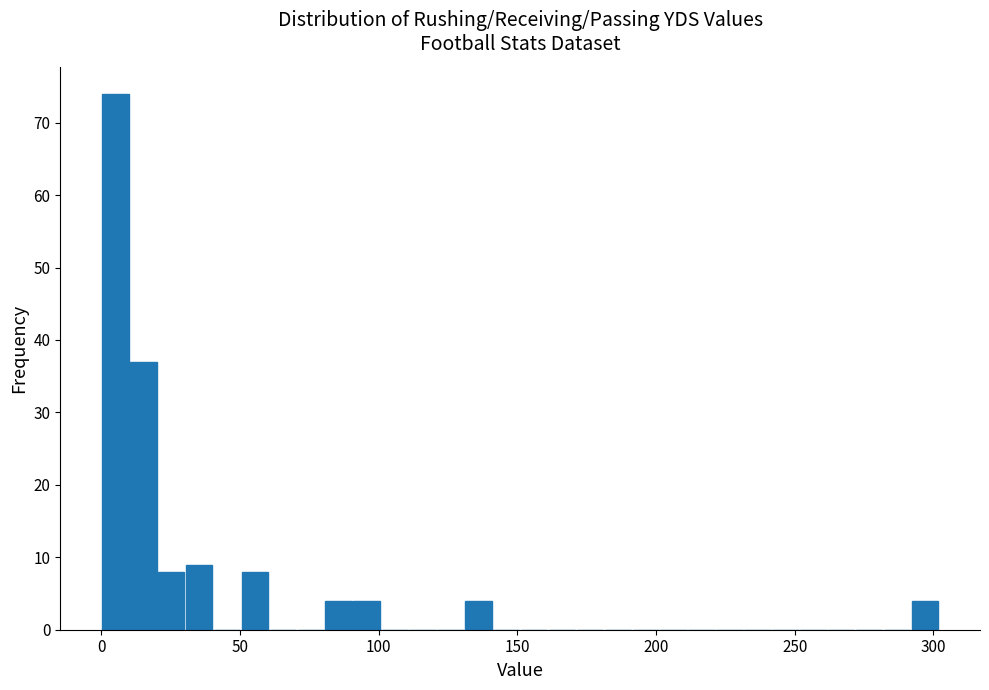

Around what value on the x-axis is the tallest bar? Give the approximate position of its centre, as read against the axis.

5